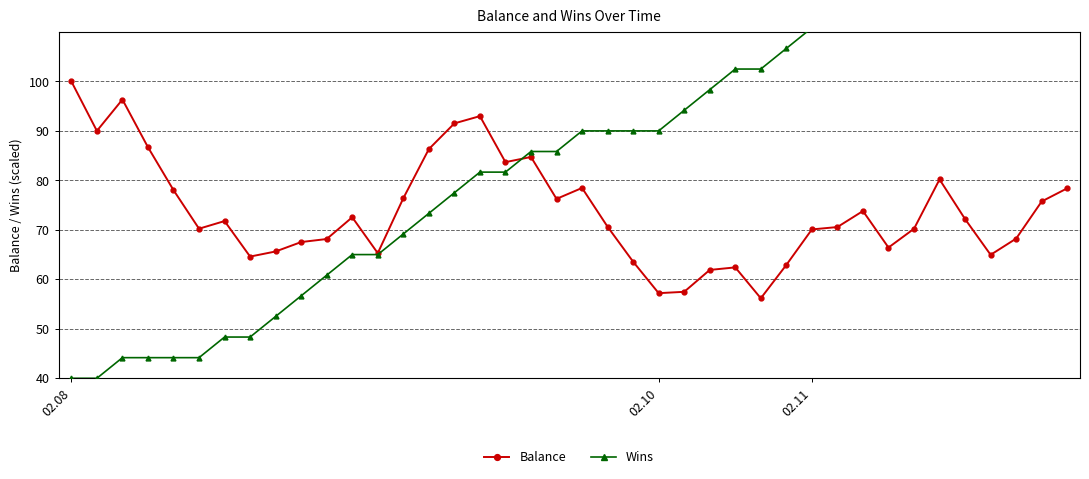

Which category has the lowest value in the Balance series?

27